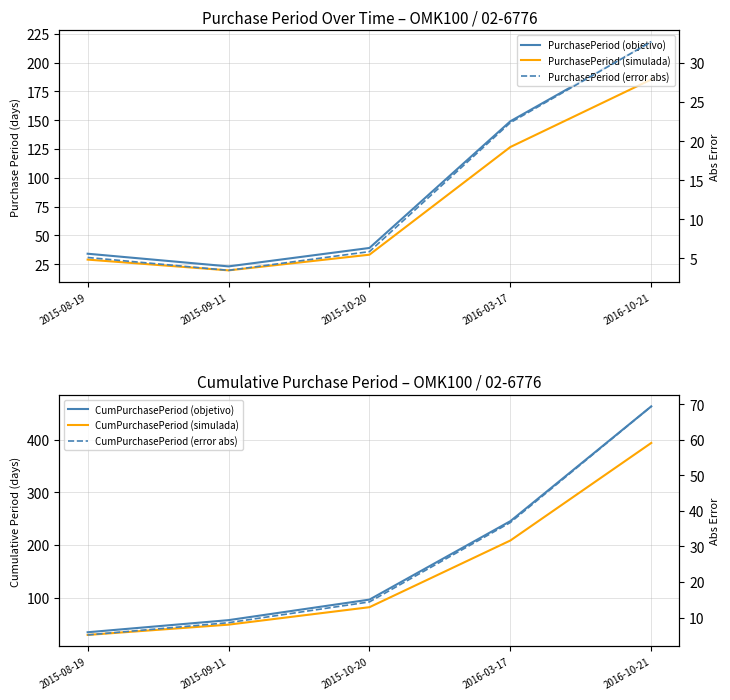

What is the approximate value of CumPurchasePeriod (objetivo) at 2016-03-17?

245.0